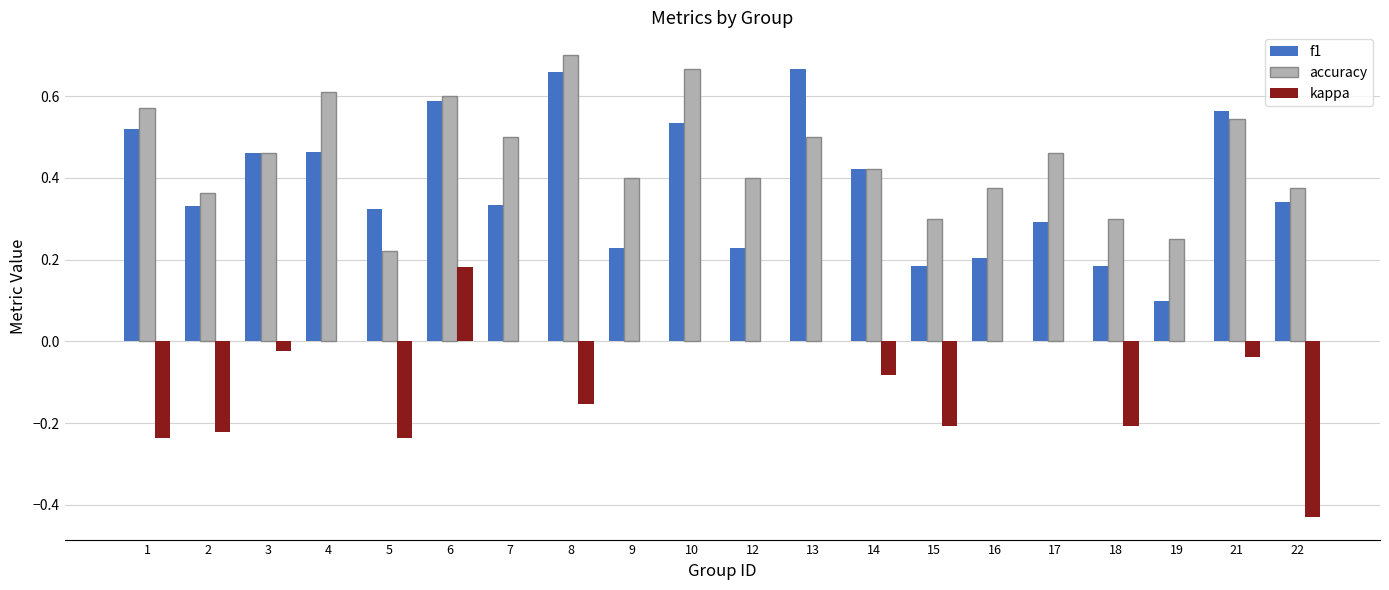

Count the f1 values in the range 0 to 1.

20